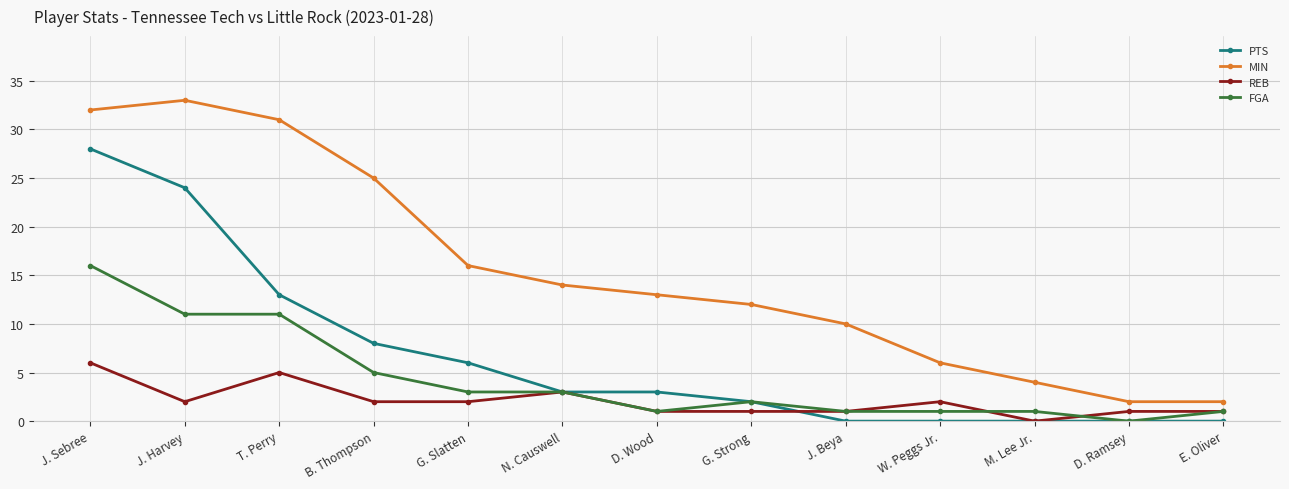

At which category does the chart reach its peak across all series?

J. Harvey